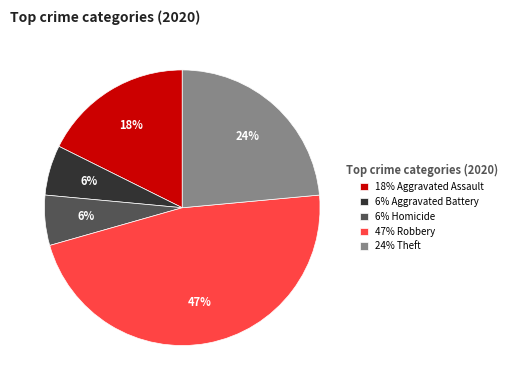

Which slice is the largest?

47% Robbery